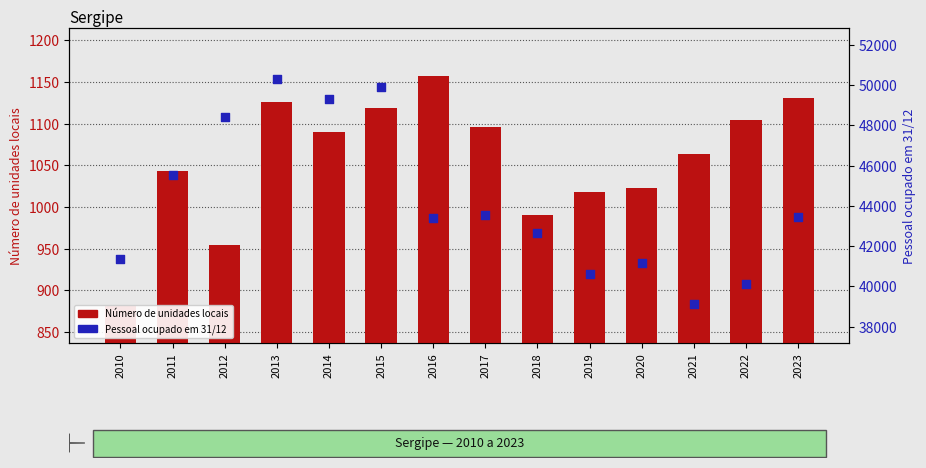

Which series has the largest Y range (max minus min)?

Pessoal ocupado em 31/12